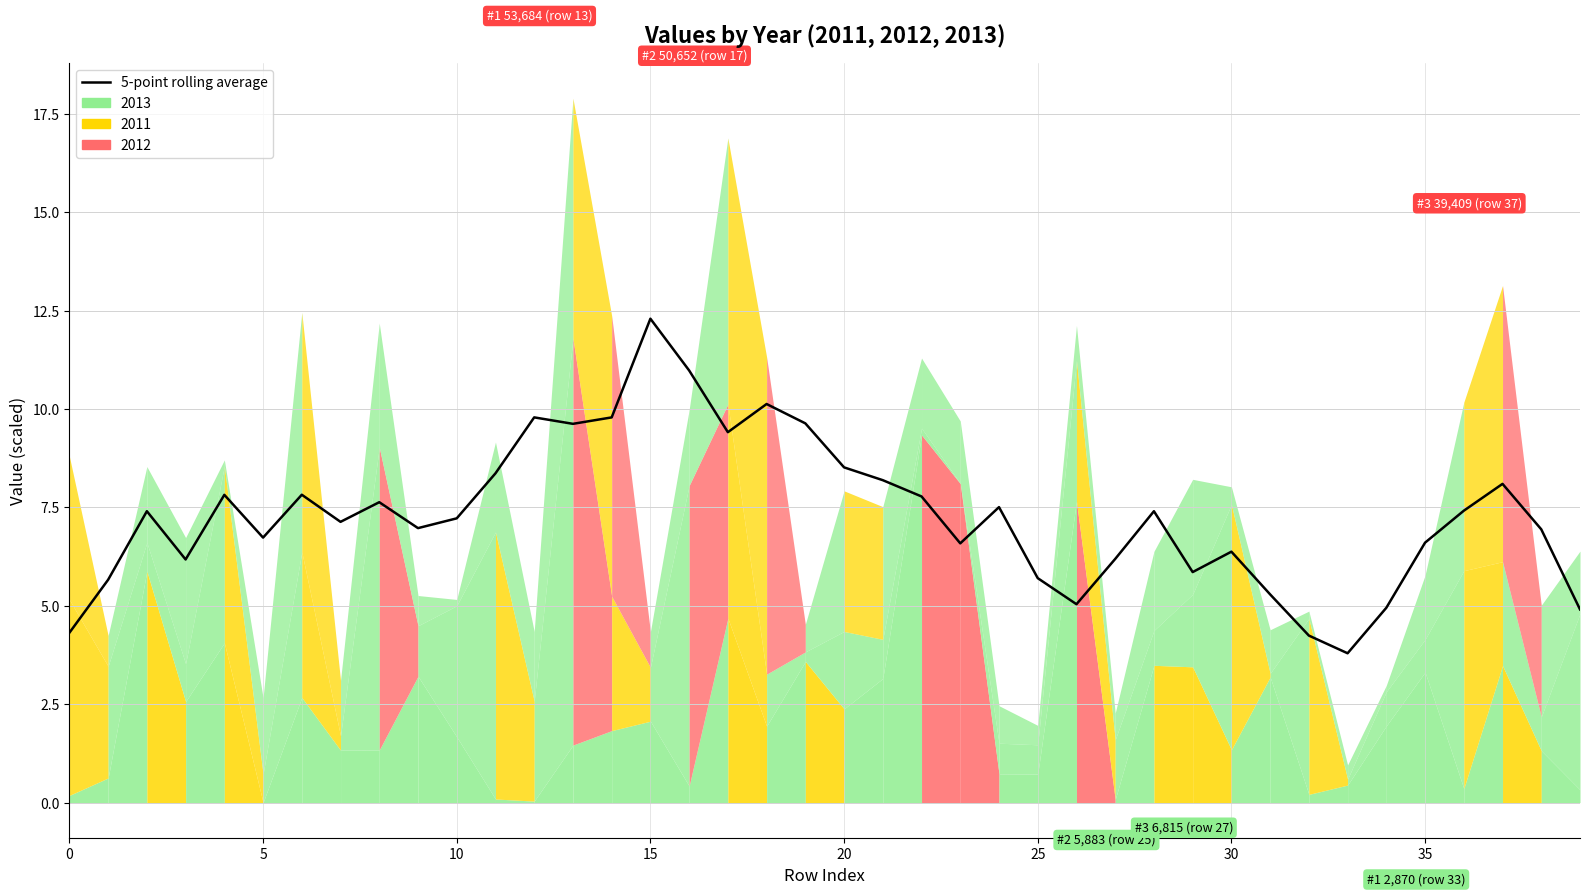

True or false: the data has more than 1 interior local peaks.

True